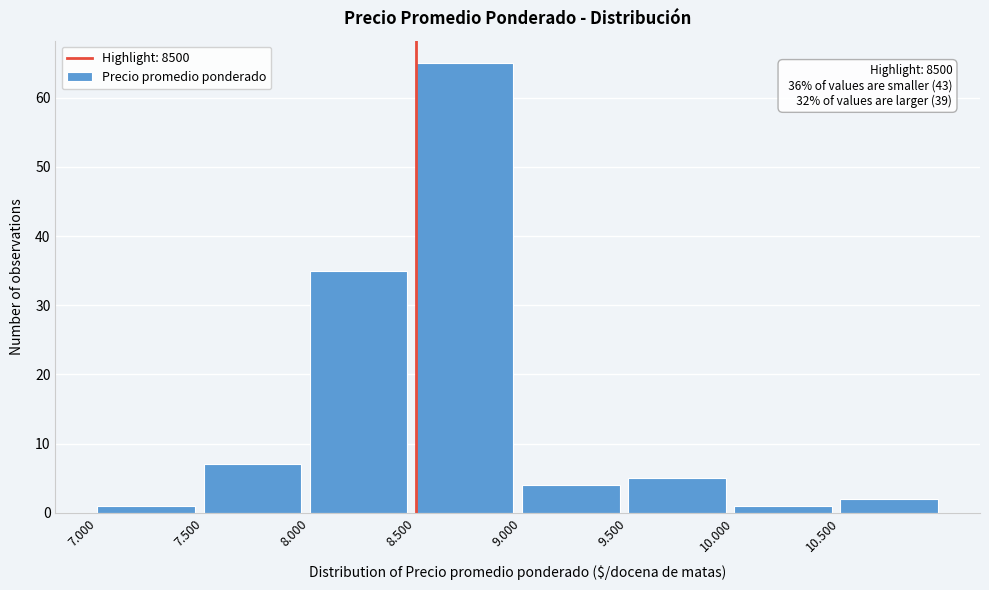

Reading left to right, what are all the values shown in this chart?

7.000=1	7.500=7	8.000=35	8.500=65	9.000=4	9.500=5	10.000=1	10.500=2